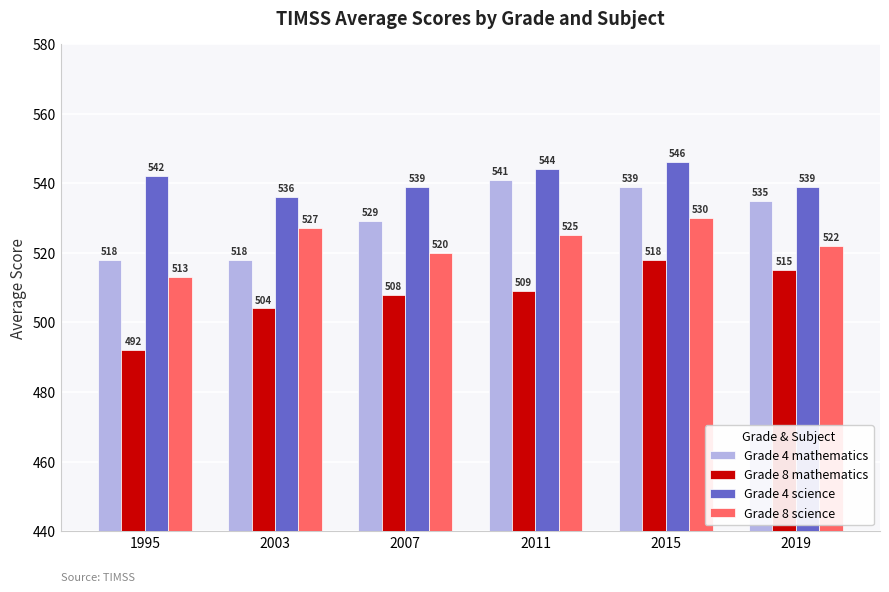

At which category is the sum across all series the highest?

2015